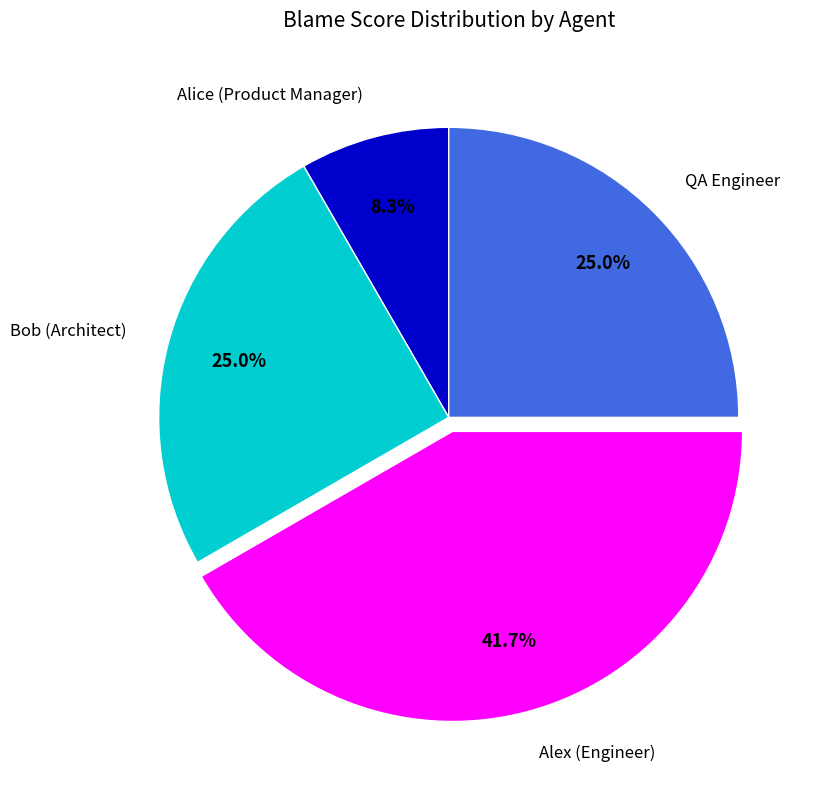

What is the largest slice in the pie chart?

Alex (Engineer)